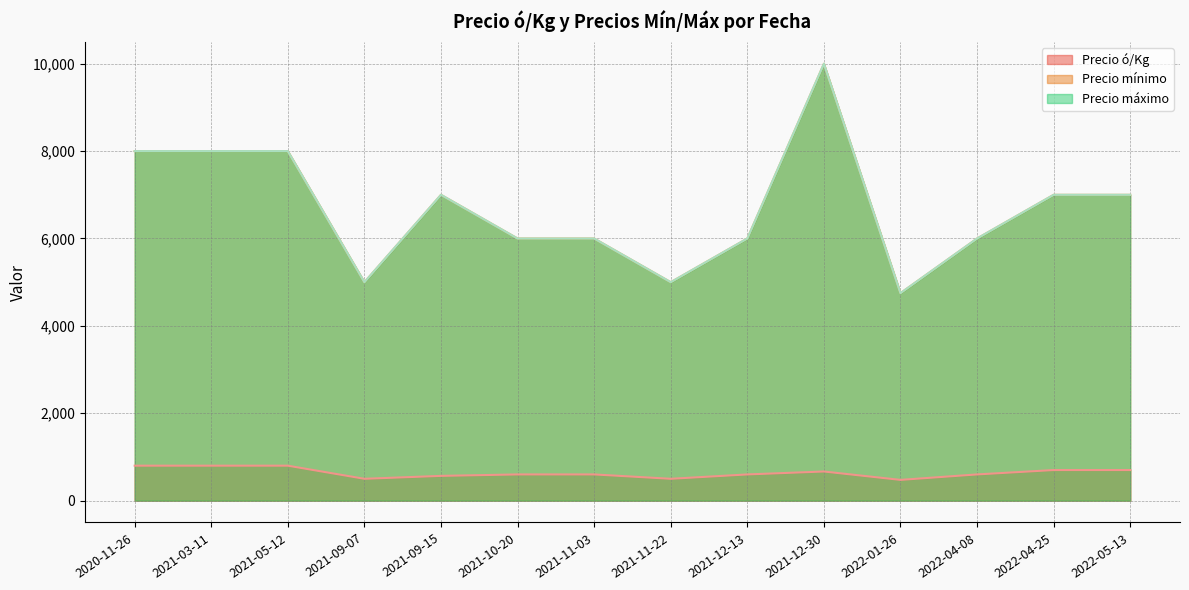

What is the total value across all series at 2021-09-15?

14700